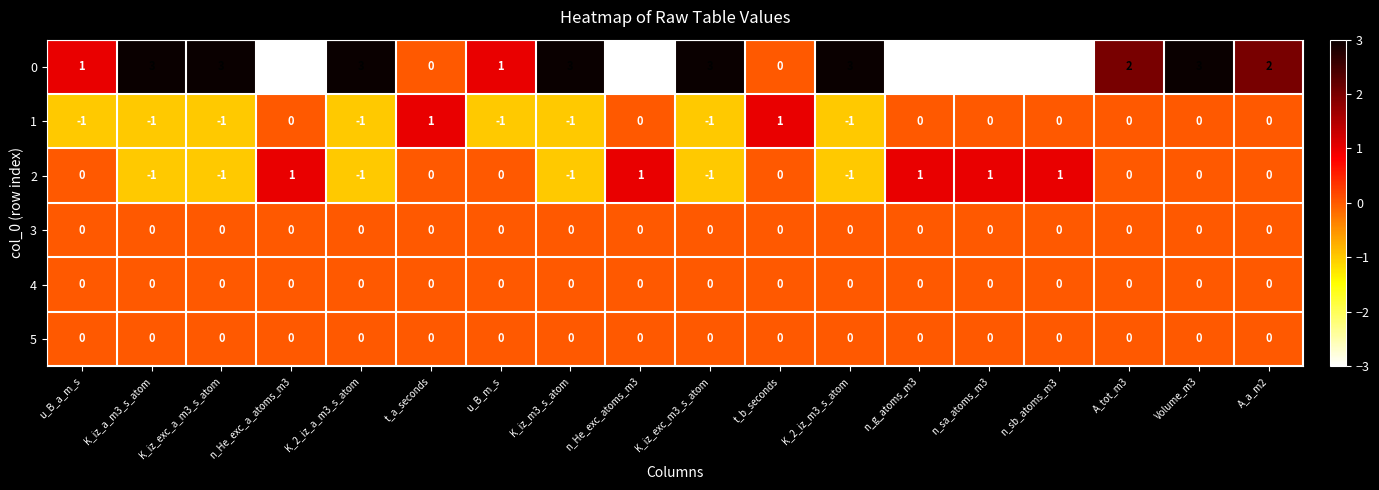

At which category is the sum across all series the highest?

Volume_m3